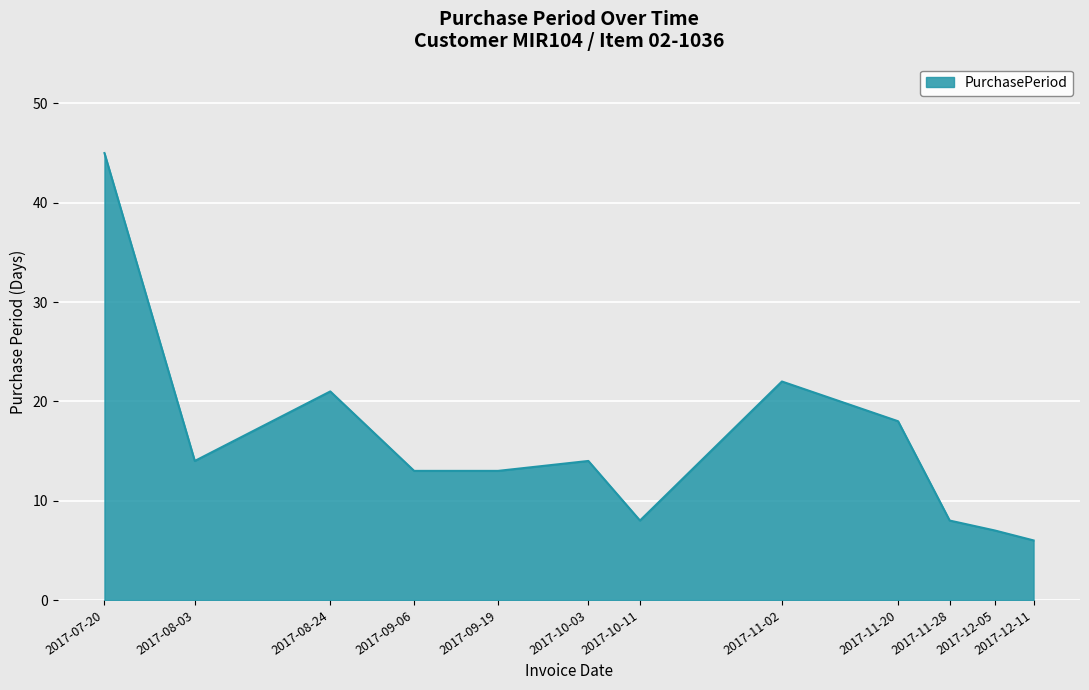

Reading left to right, what are all the values shown in this chart?

2017-07-20=45	2017-08-03=14	2017-08-24=21	2017-09-06=13	2017-09-19=13	2017-10-03=14	2017-10-11=8	2017-11-02=22	2017-11-20=18	2017-11-28=8	2017-12-05=7	2017-12-11=6